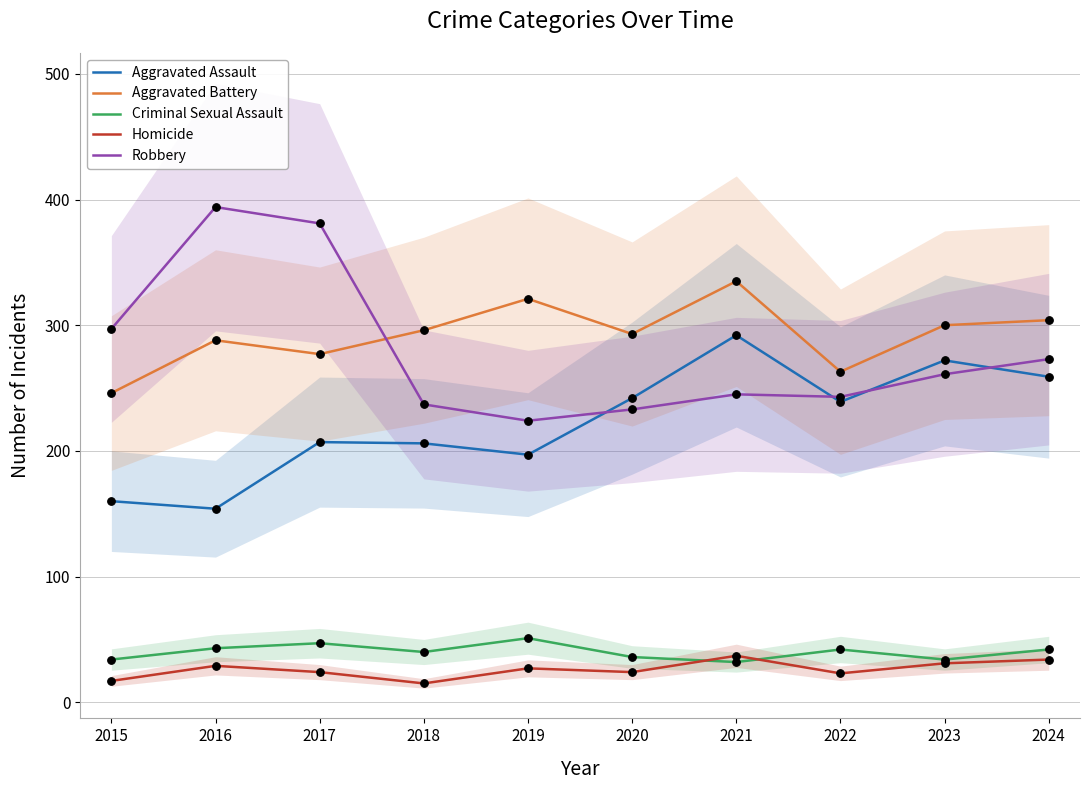

Which series has the largest Y range (max minus min)?

Robbery